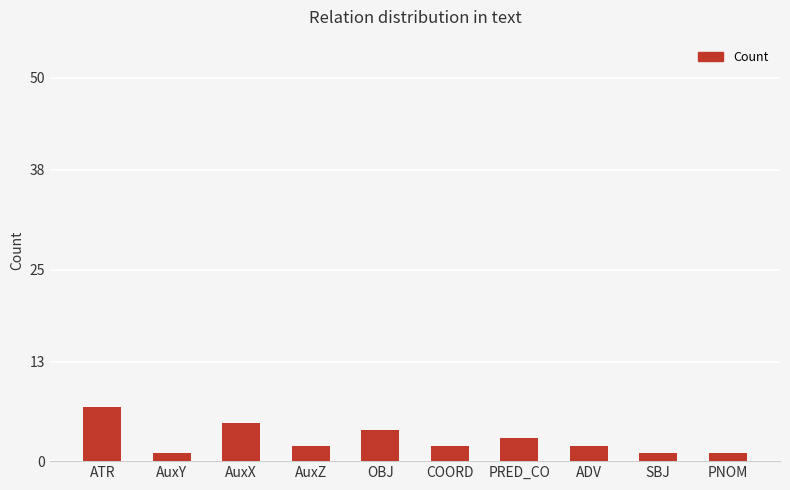

What is the sum of all values?

28